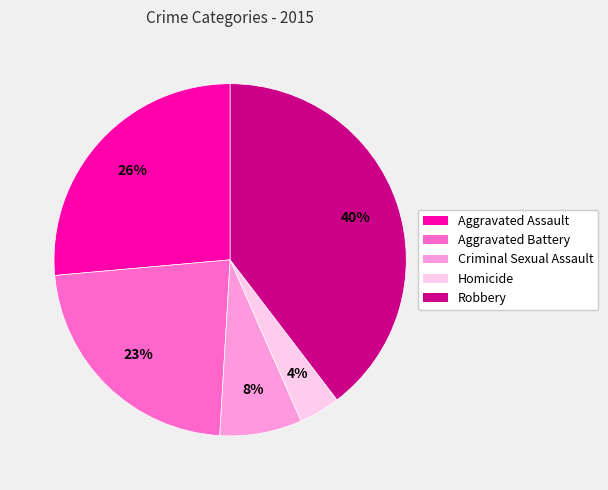

Which category has the biggest portion of the pie?

Robbery